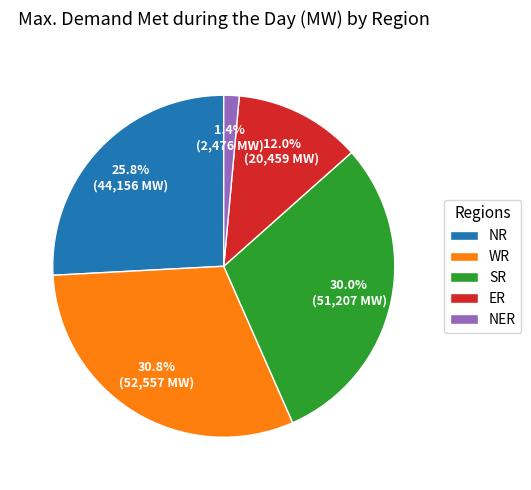

Does any single category account for the majority?

No